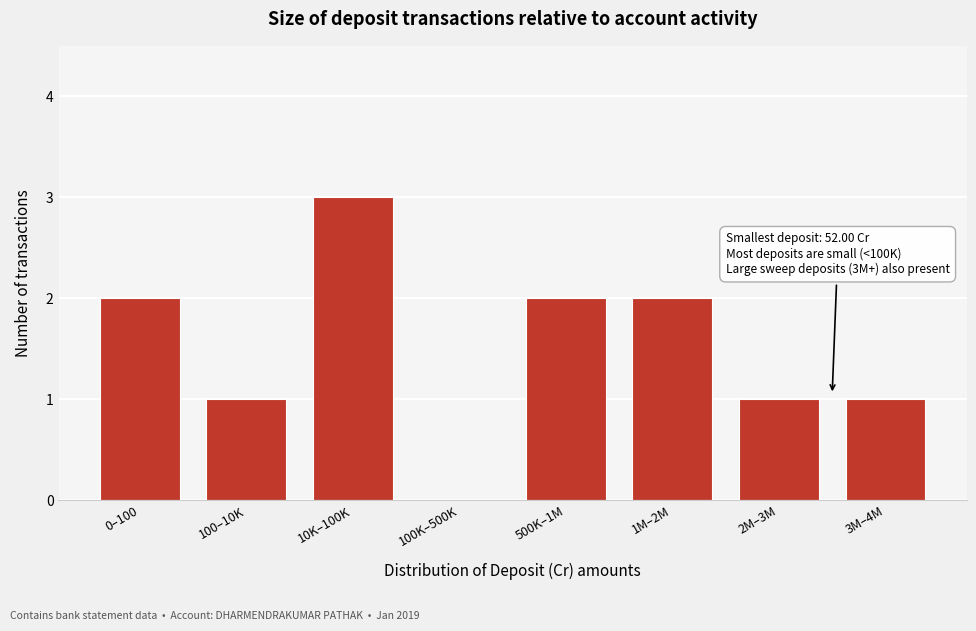

Reading right to left, transcribe all the data shown in this chart.

3M–4M=1	2M–3M=1	1M–2M=2	500K–1M=2	100K–500K=0	10K–100K=3	100–10K=1	0–100=2